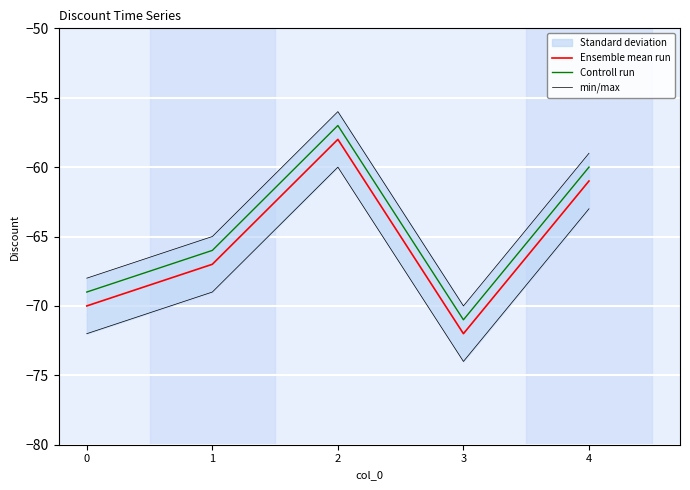

What is the difference between the maximum and minimum values in the min/max series?

14